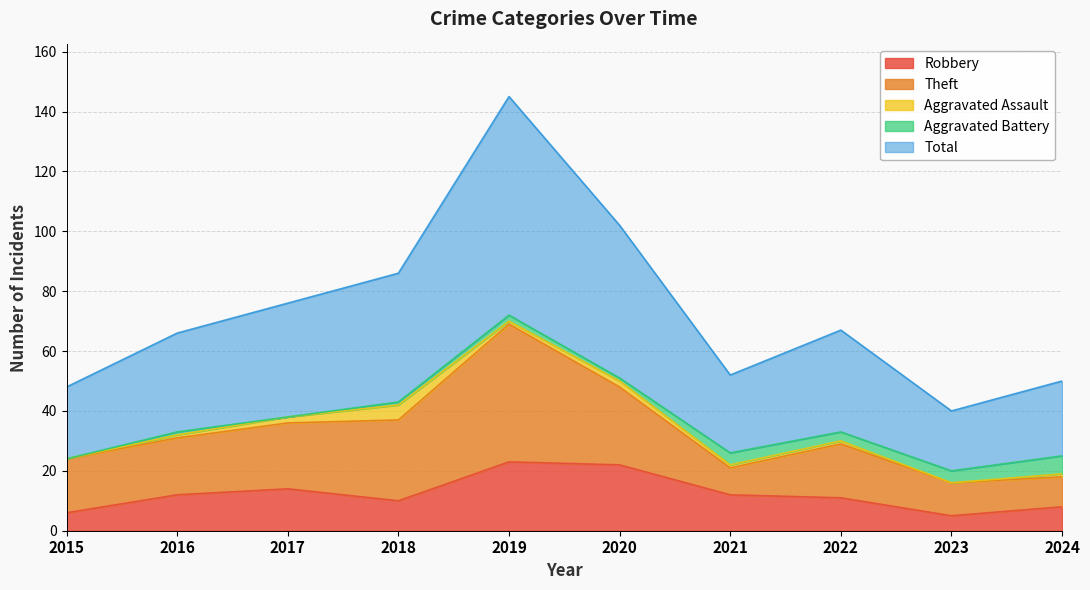

Reading left to right, list all the values displayed in this chart.

Robbery: 6	12	14	10	23	22	12	11	5	8
Theft: 18	19	22	27	46	26	9	18	11	10
Aggravated Assault: 0	1	2	5	1	2	1	1	0	1
Aggravated Battery: 0	1	0	1	2	1	4	3	4	6
Total: 24	33	38	43	73	51	26	34	20	25